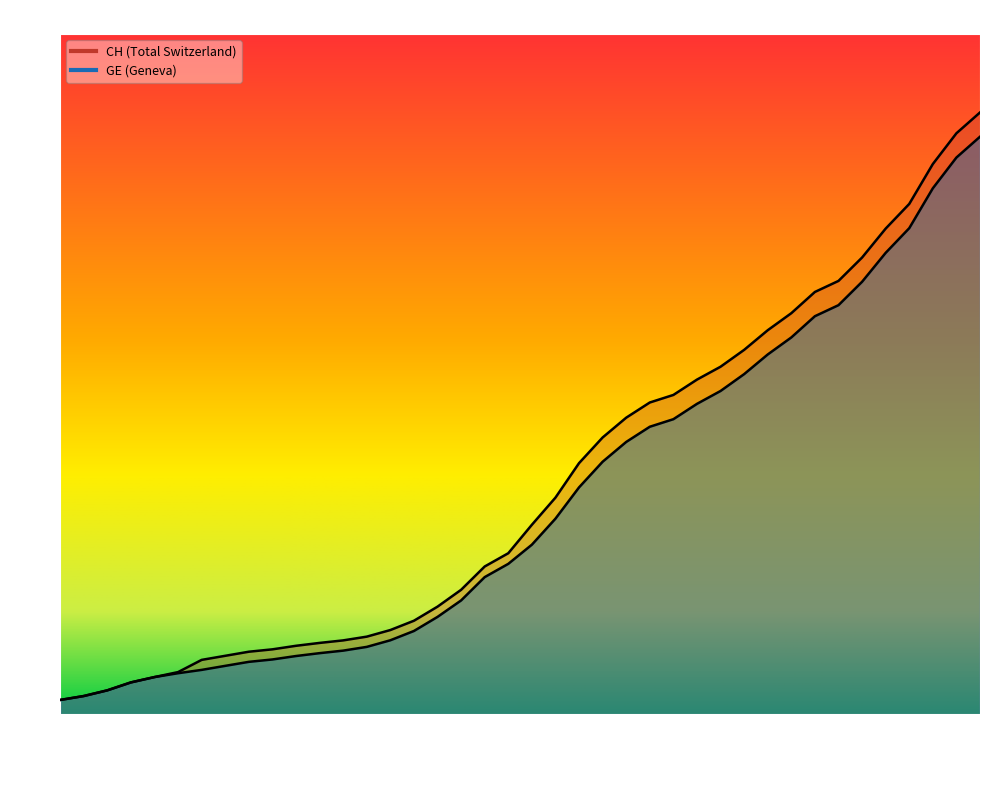

What is the value of the GE point at the 25th from the left?

7205